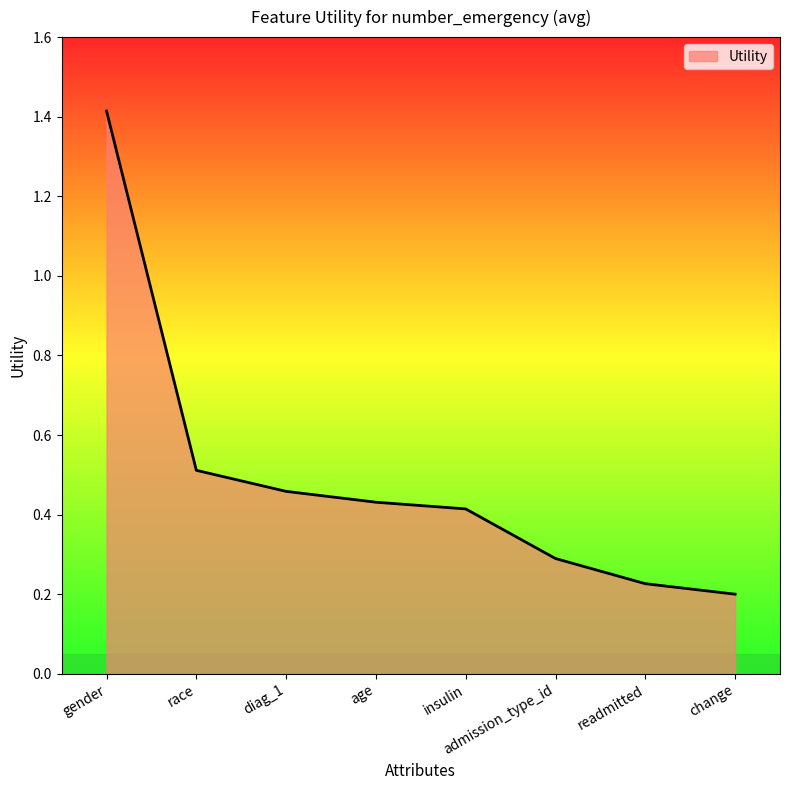

True or false: the data shows 0.2 at insulin.

False